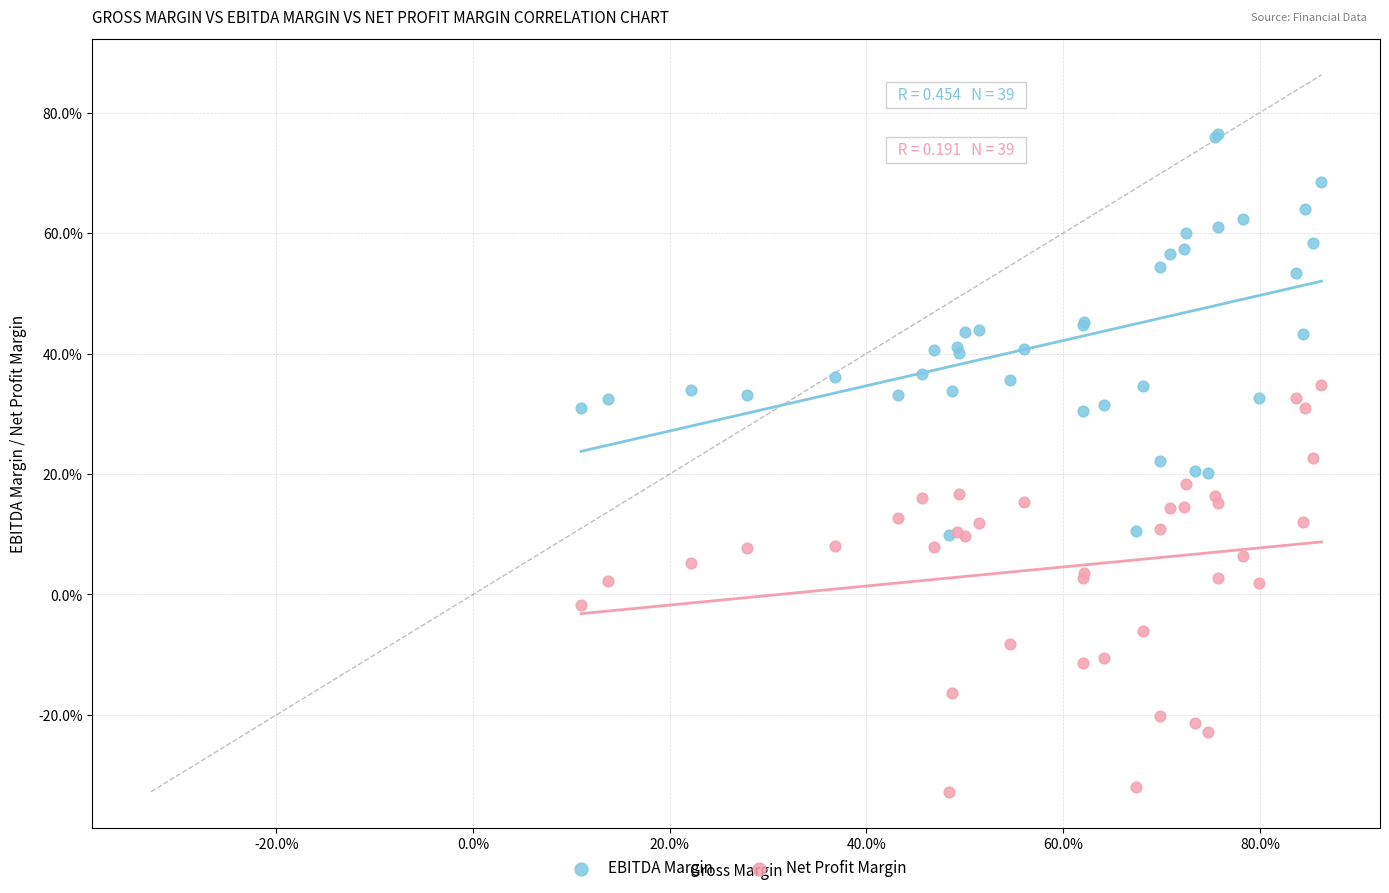

Which series reaches the maximum Y coordinate?

EBITDA Margin